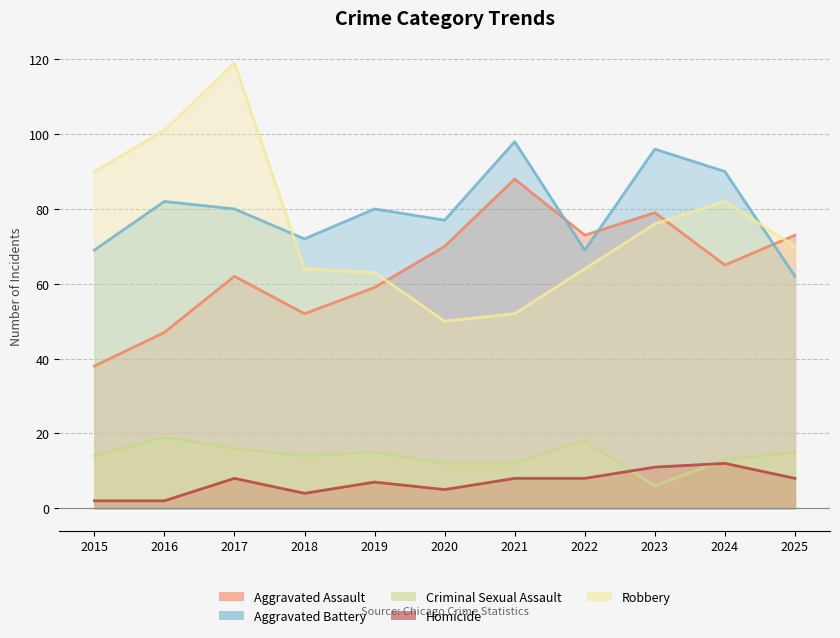

How many data points in Aggravated Assault are above 65?

5